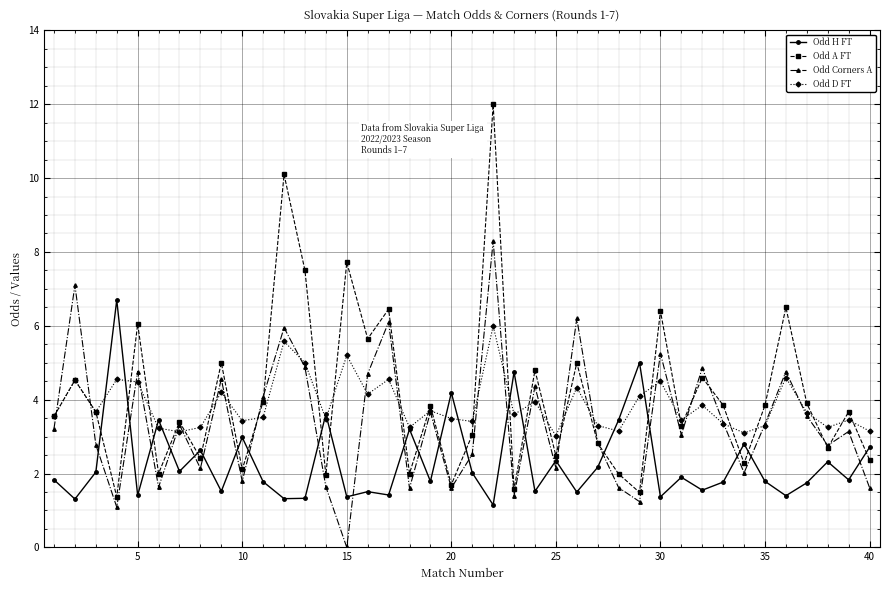

List the series in order of their peak value, highest first.

Odd A FT, Odd Corners A, Odd H FT, Odd D FT